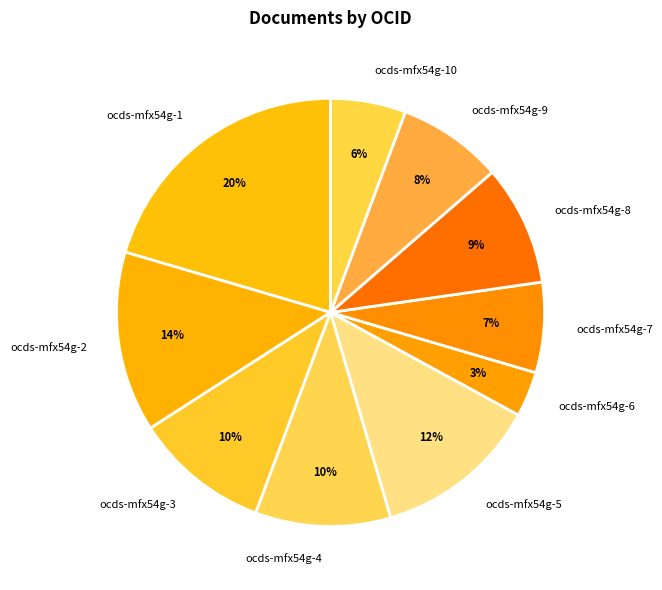

Is there a majority slice in this chart?

No